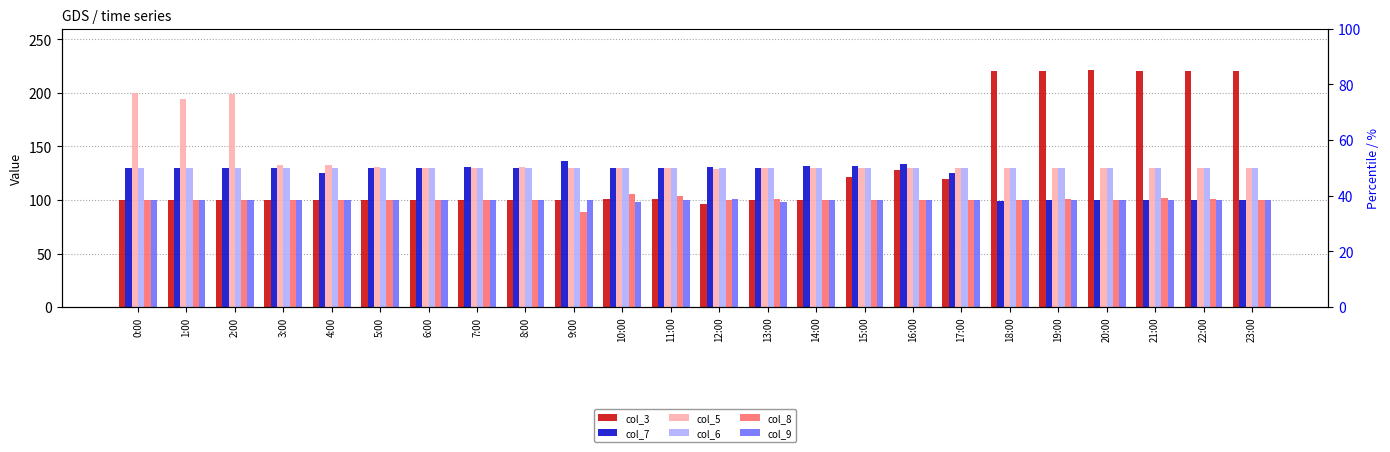

Is it true that col_8 equals 57 at 12:00?

False